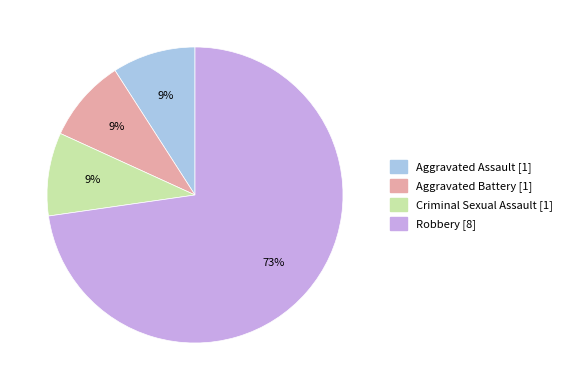

To the nearest percent, what is the average slice percentage?

25%